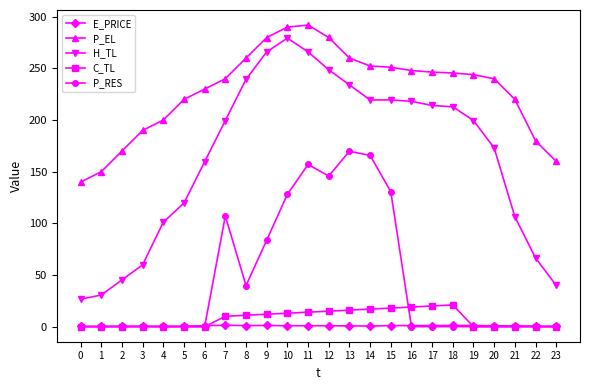

True or false: P_RES has more than 2 interior local peaks.

True